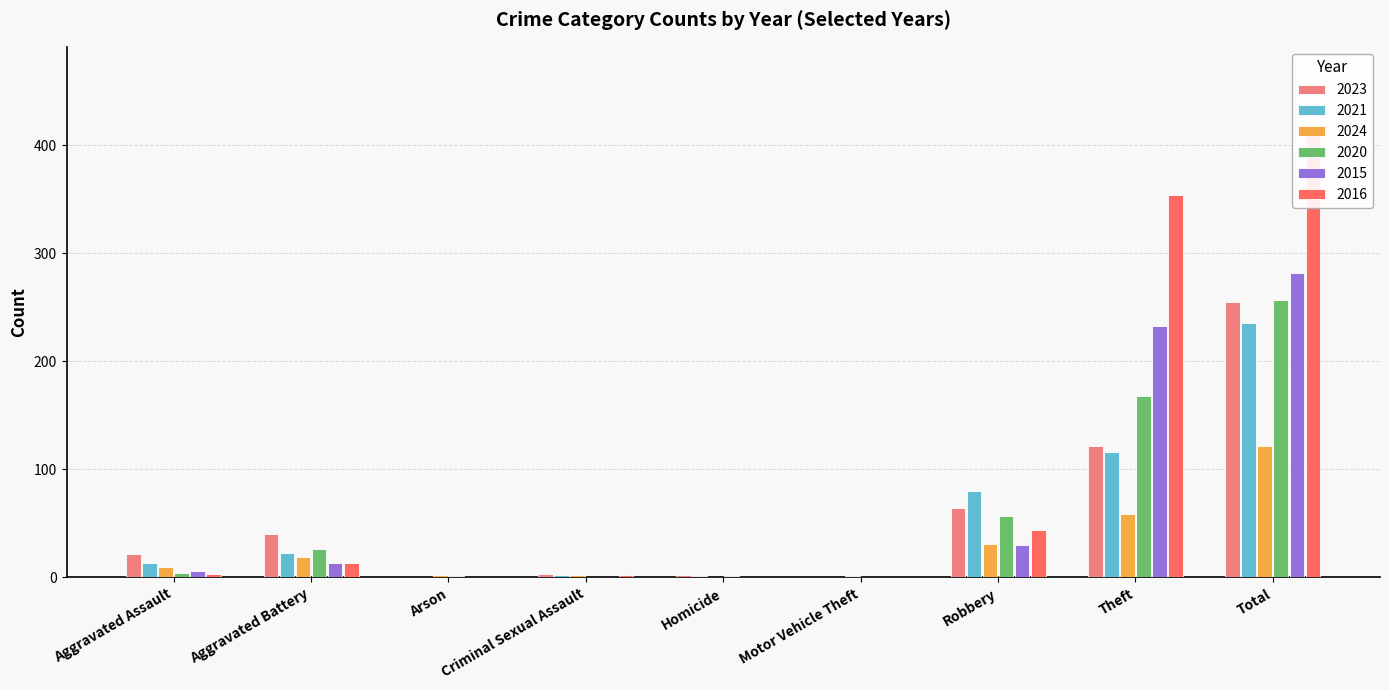

How many groups of bars are there?

9